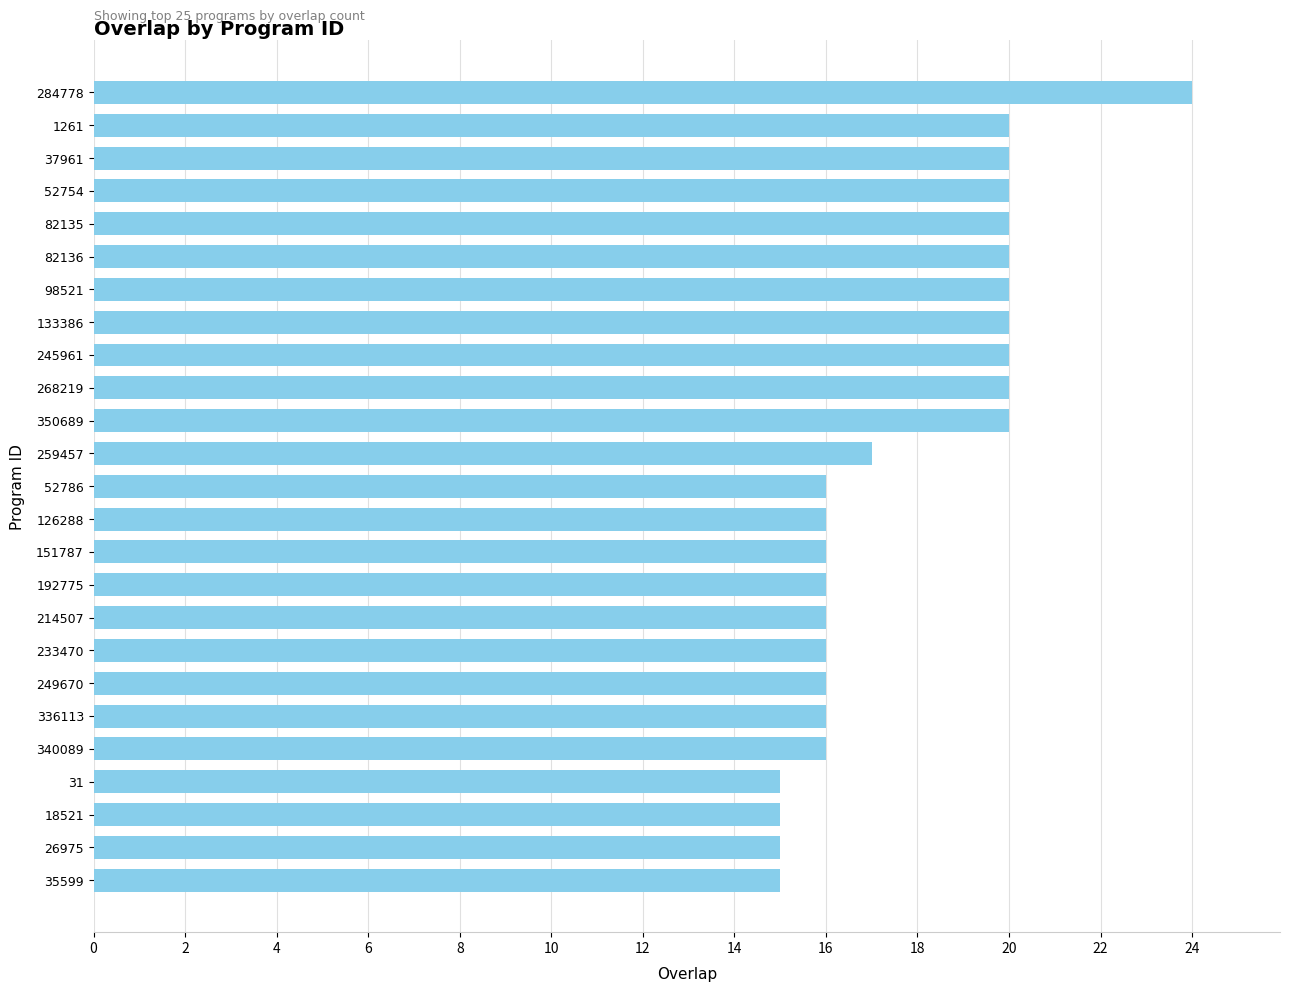

What is the difference between the second highest and minimum values?

5